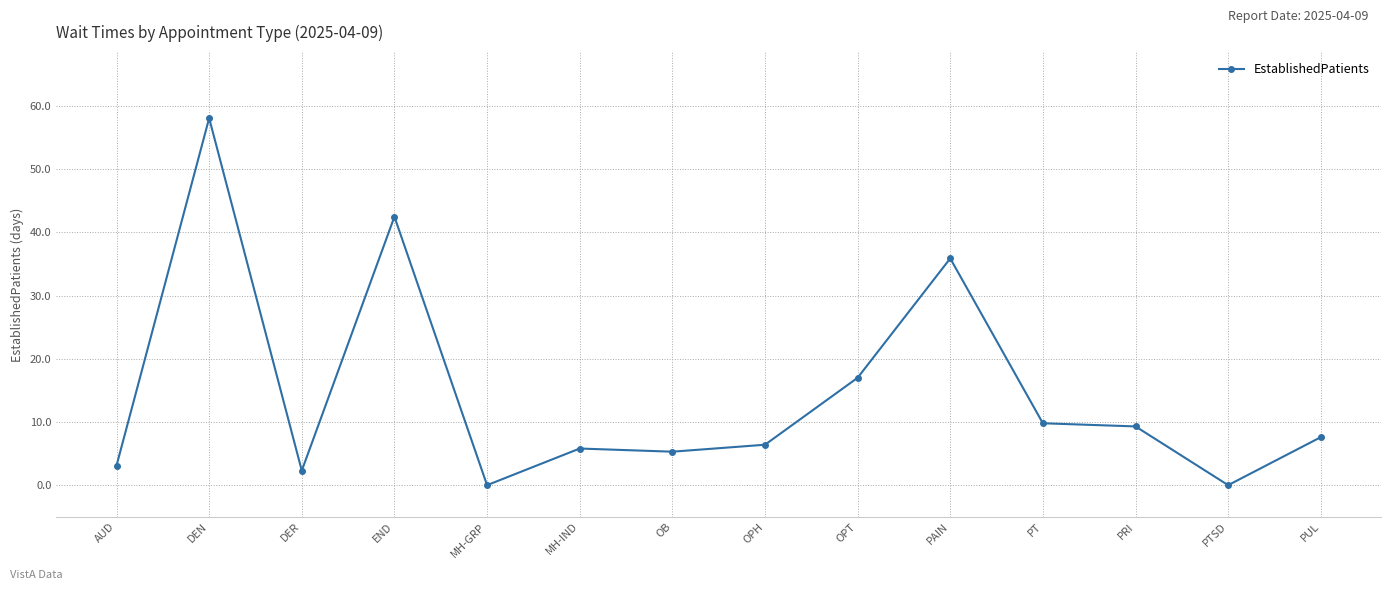

What is the value of the 10th point from the left?

35.9